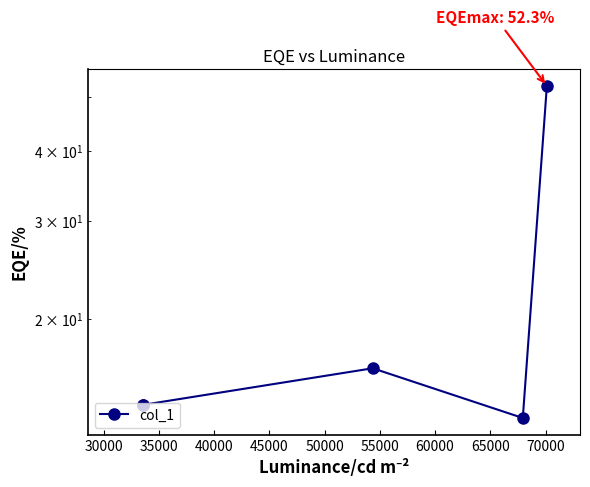

What is the maximum value shown in the chart?

52.3